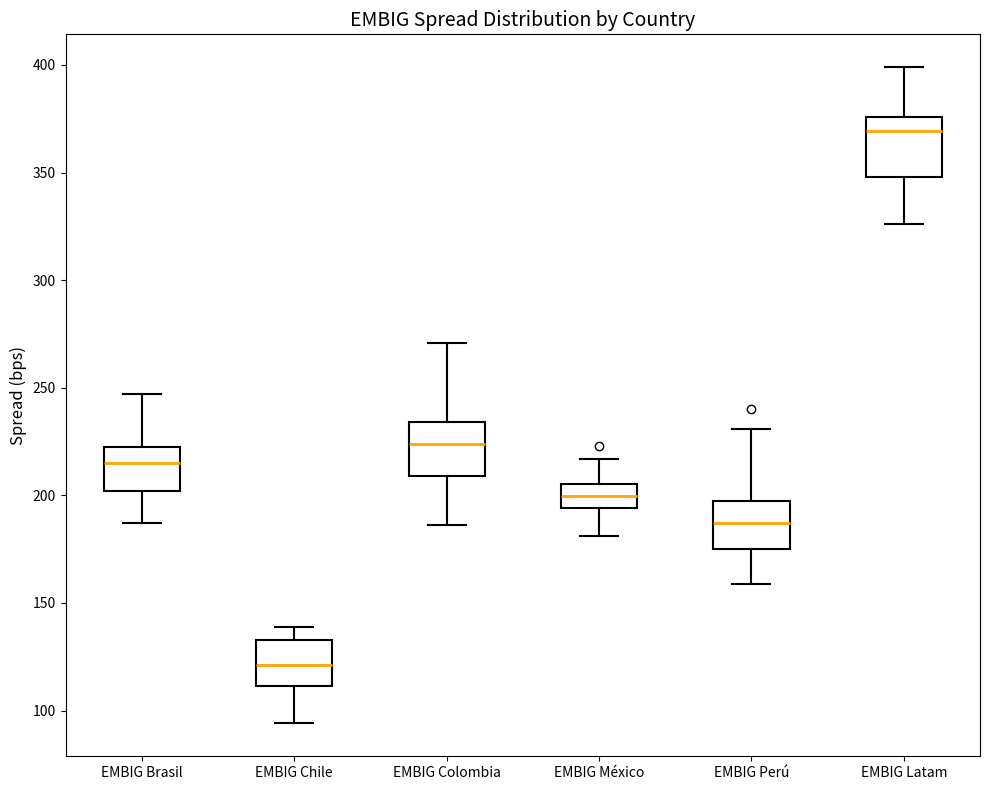

Which box has the highest median line?

EMBIG Latam